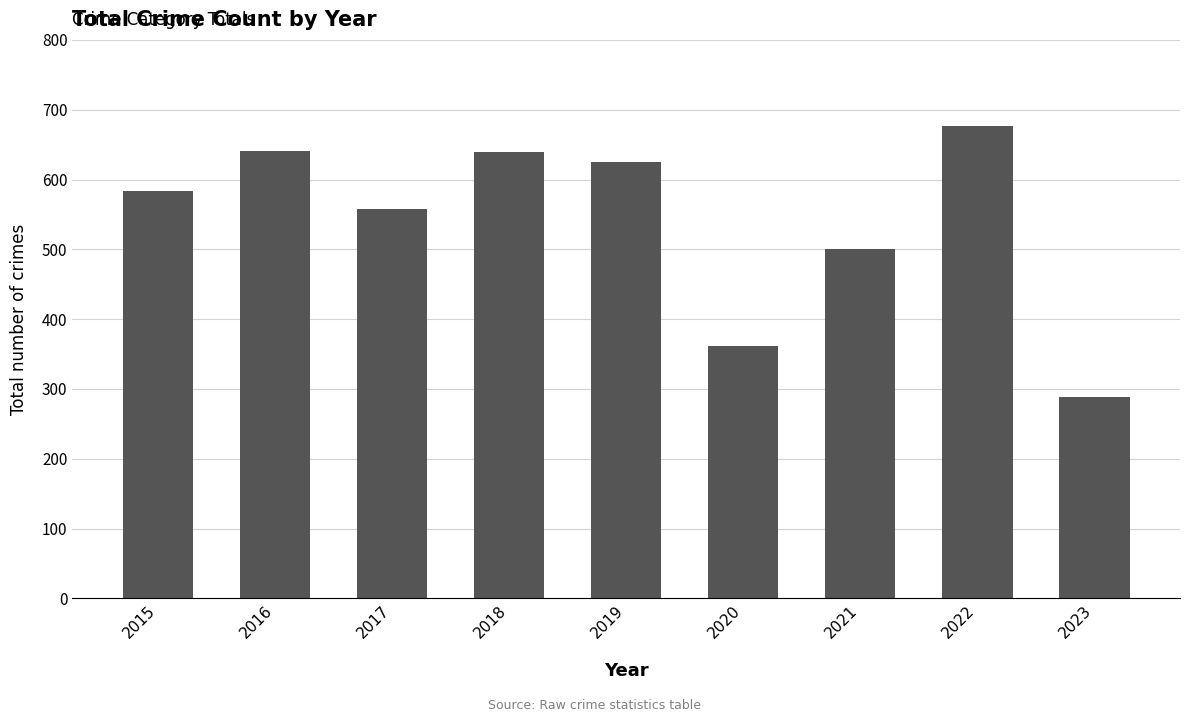

How many categories are shown in the chart?

9